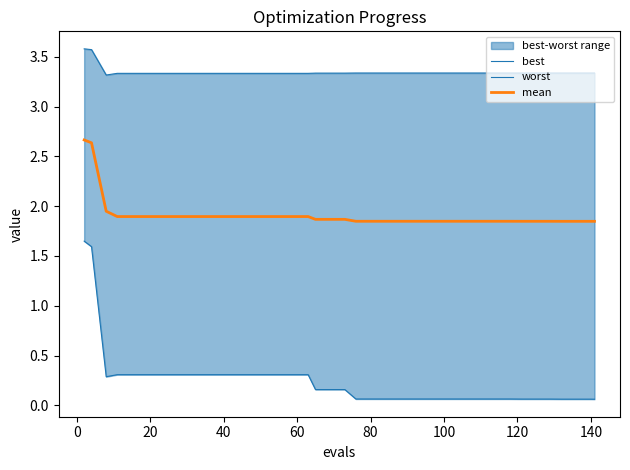

Reading right to left, extract all data points from this chart.

best: 0.1	0.1	0.1	0.1	0.1	0.1	0.1	0.1	0.1	0.1	0.1	0.1	0.1	0.1	0.1	0.1	0.1	0.1	0.1	0.1	0.2	0.2	0.2	0.3	0.3	0.3	0.3	0.3	0.3	0.3	0.3	0.3	0.3	0.3	0.3	0.3	0.3	0.3	1.6	1.6
worst: 3.3	3.3	3.3	3.3	3.3	3.3	3.3	3.3	3.3	3.3	3.3	3.3	3.3	3.3	3.3	3.3	3.3	3.3	3.3	3.3	3.3	3.3	3.3	3.3	3.3	3.3	3.3	3.3	3.3	3.3	3.3	3.3	3.3	3.3	3.3	3.3	3.3	3.3	3.6	3.6
mean: 1.8	1.8	1.8	1.8	1.8	1.8	1.8	1.8	1.8	1.8	1.8	1.8	1.8	1.8	1.8	1.8	1.8	1.8	1.8	1.8	1.9	1.9	1.9	1.9	1.9	1.9	1.9	1.9	1.9	1.9	1.9	1.9	1.9	1.9	1.9	1.9	1.9	1.9	2.6	2.7